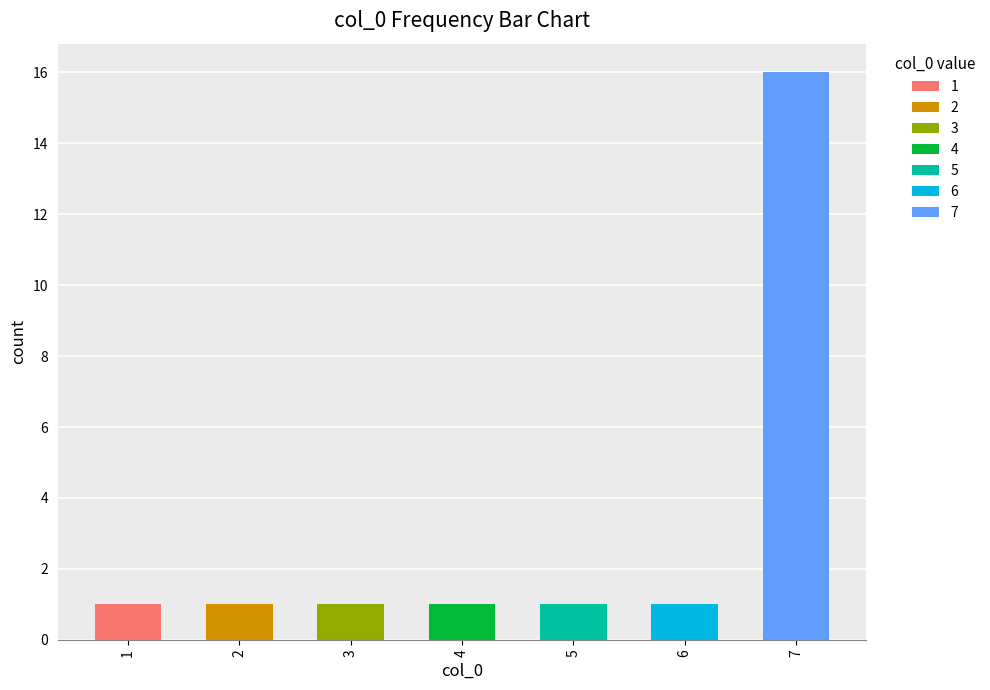

True or false: the data shows 1 at 5.

True